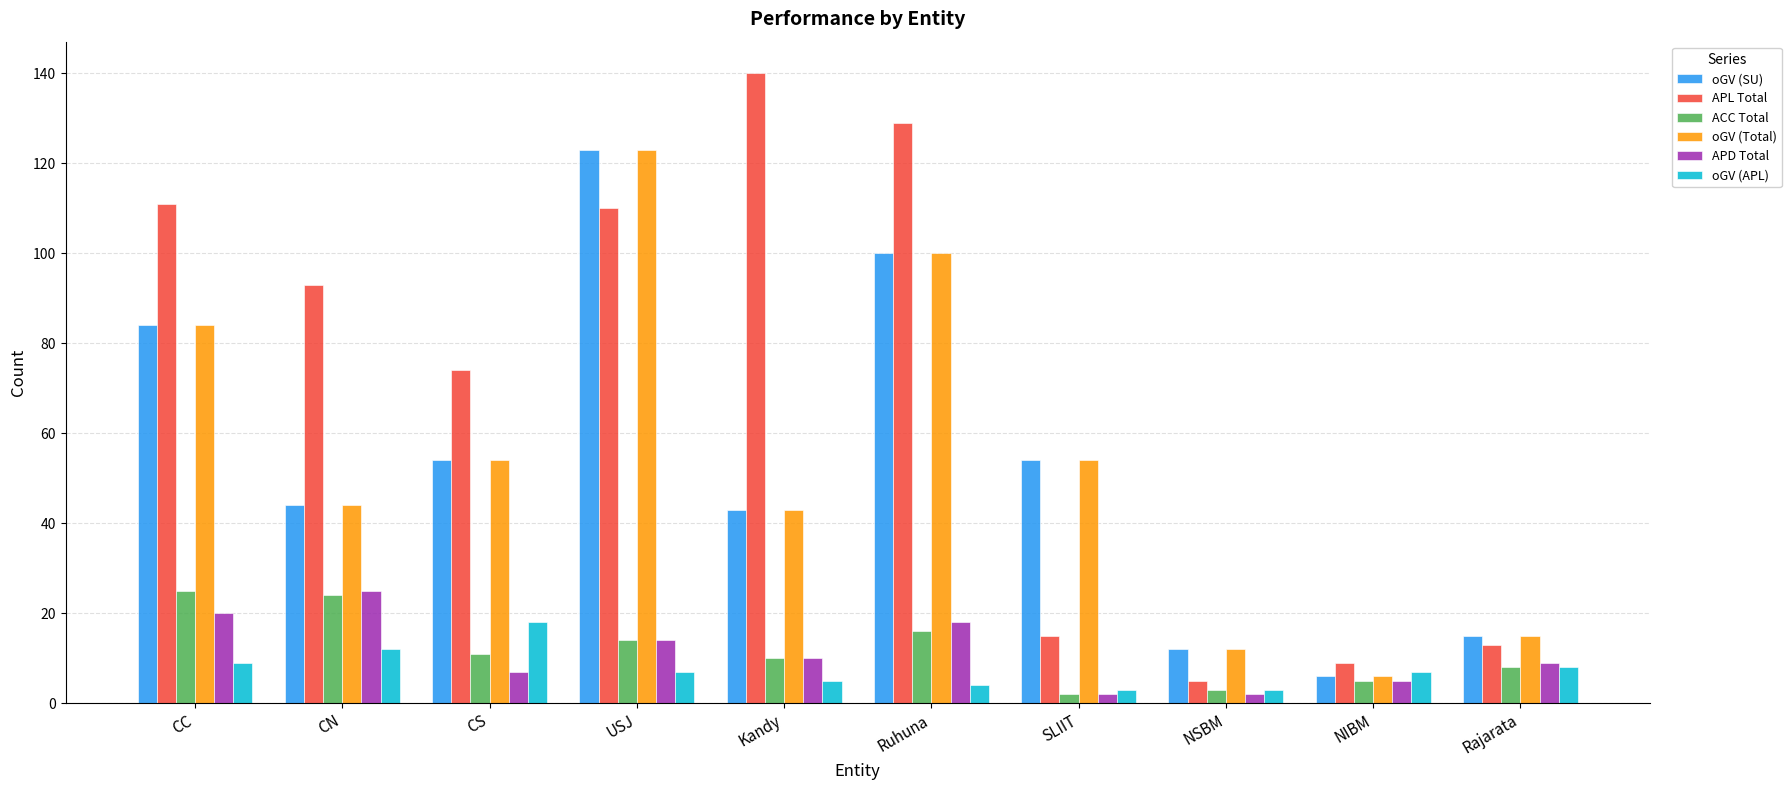

Which series has the largest range (max minus min)?

APL Total